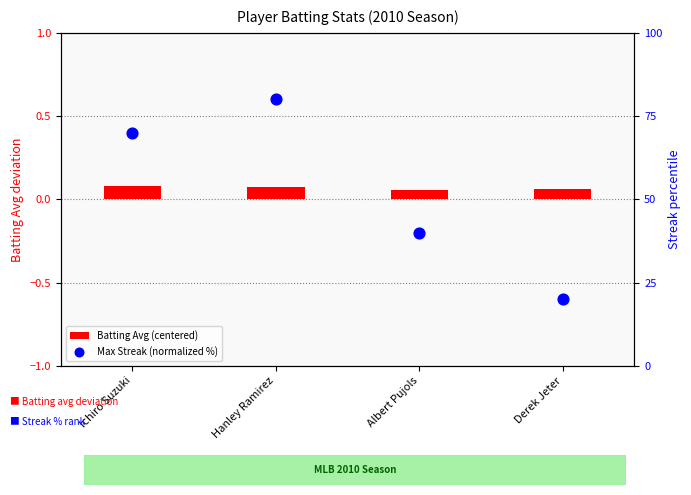

Which series has the largest total across all categories?

Max Streak (normalized %)